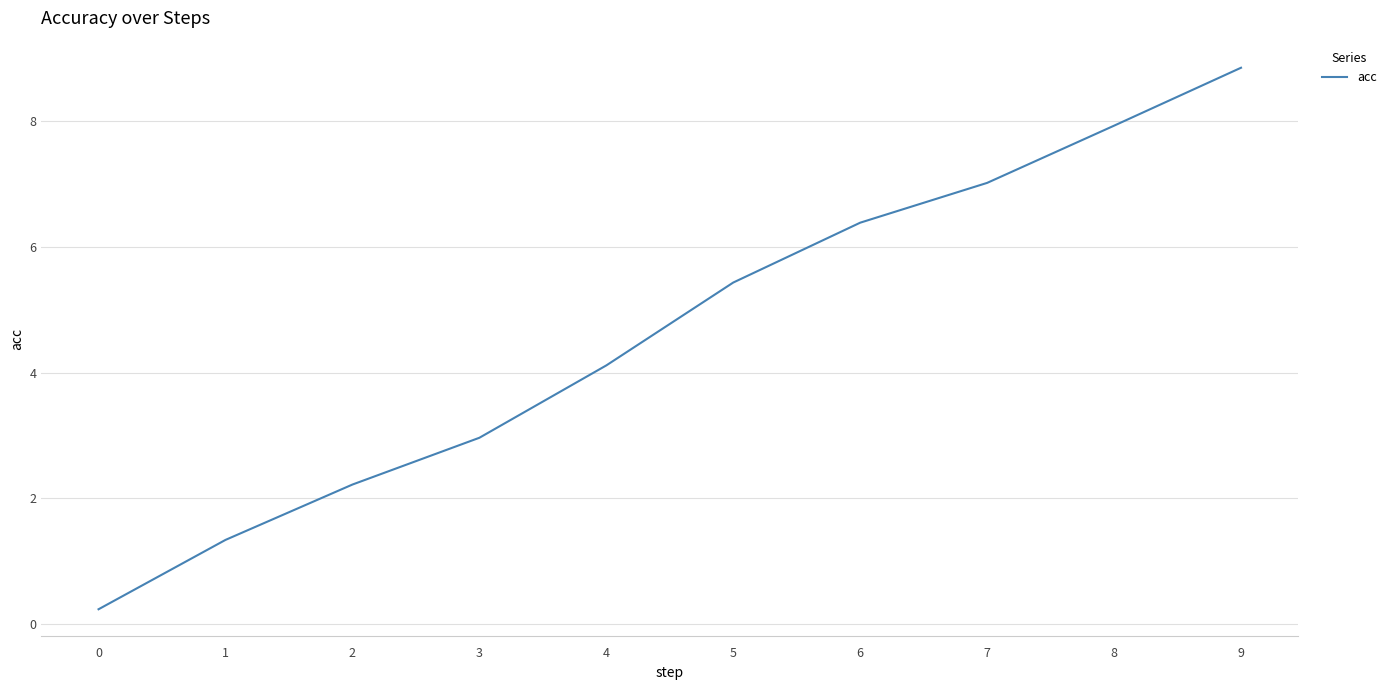

What is the difference between the maximum and second lowest values?

7.5